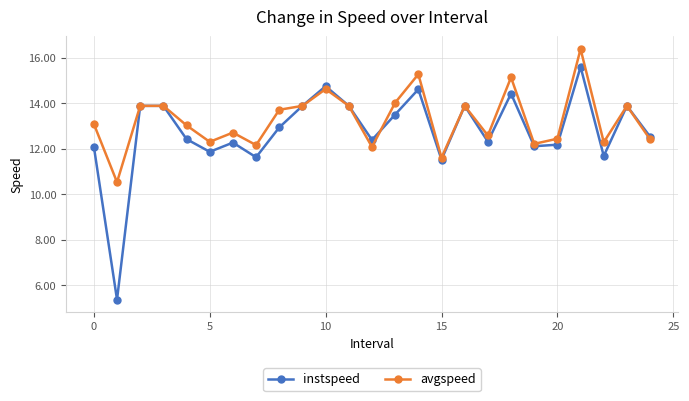

Rank the series by their maximum value, from lowest to highest.

instspeed, avgspeed